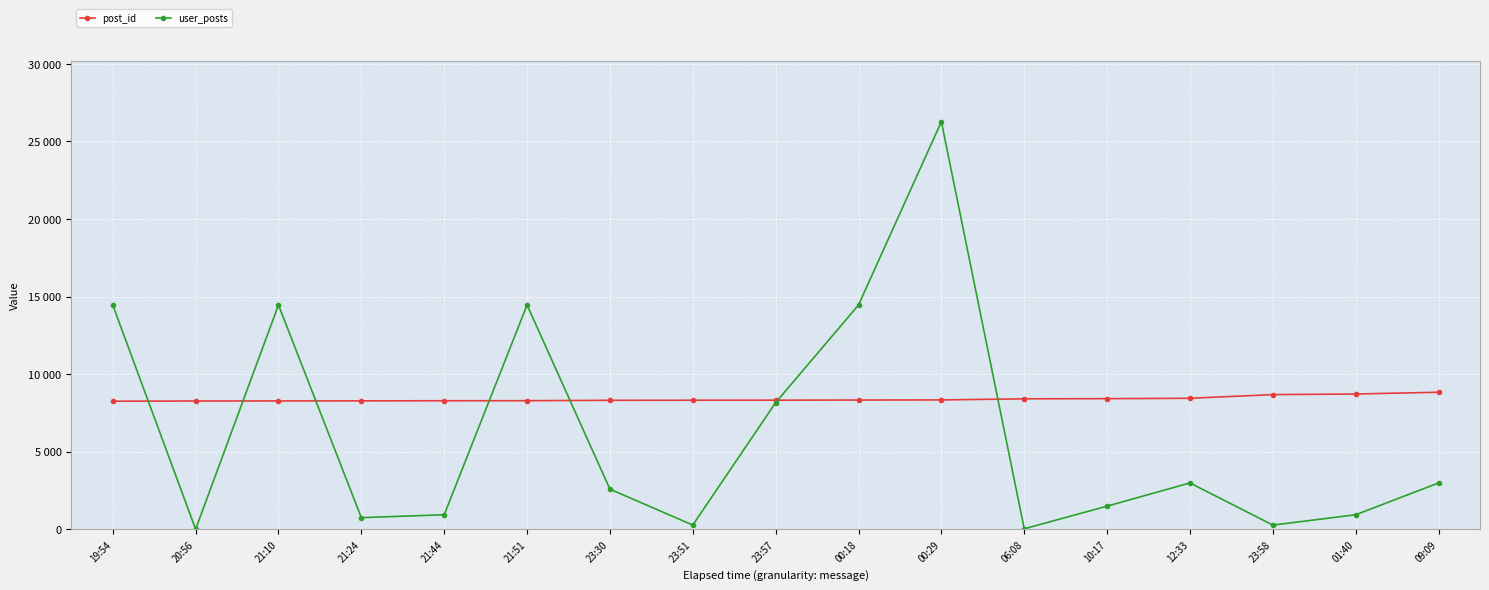

Which series changed the most between 21:10 and 09:09?

user_posts